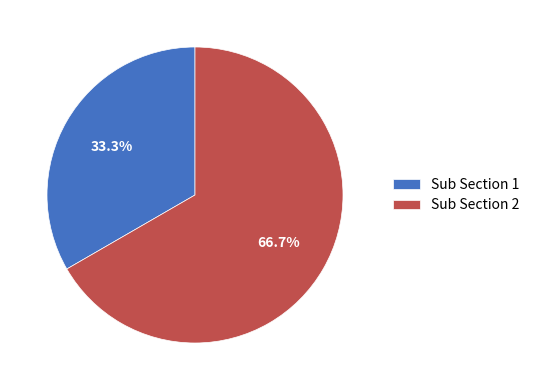

To the nearest percent, what is the difference between the Sub Section 1 and Sub Section 2 slice percentages?

33%